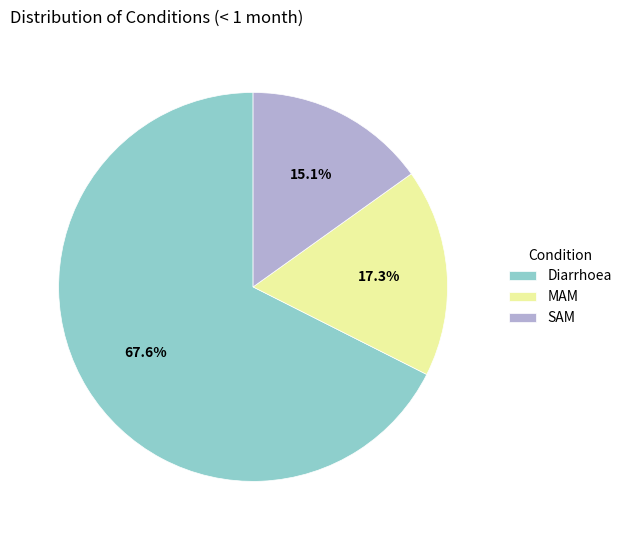

What percentage is the MAM slice, to the nearest percent?

17%